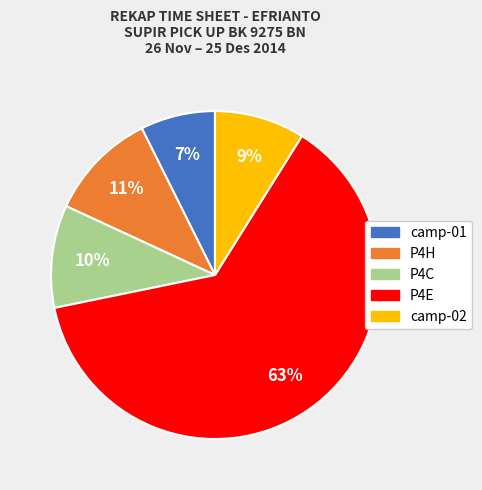

To the nearest percent, what is the difference between the largest and smallest slice percentages?

56%